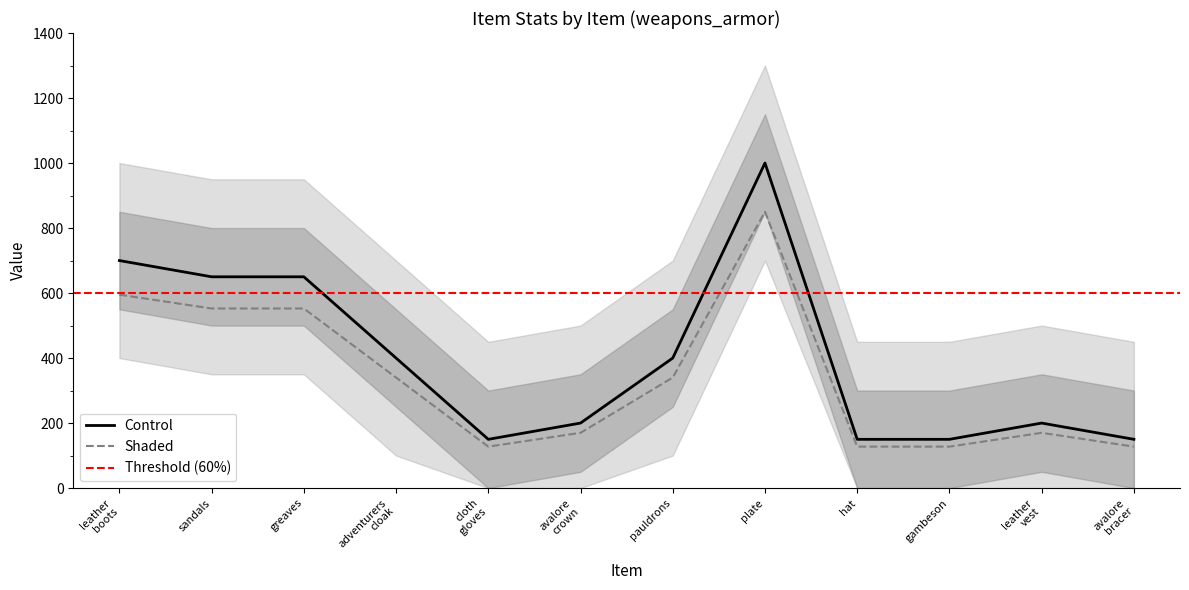

What value does the Control series have at sandals?

650.0